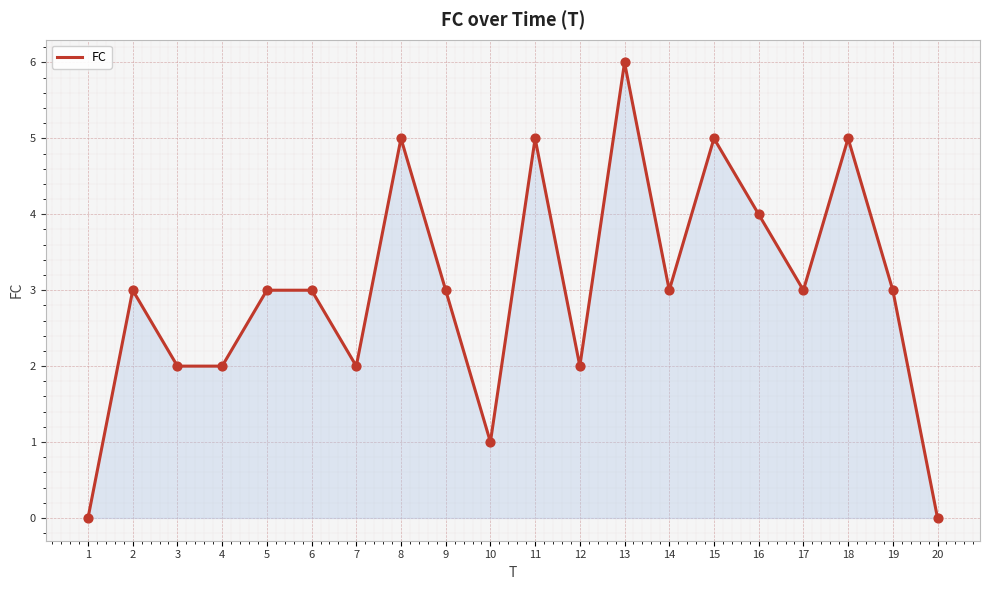

What is the change in value from 4 to 18?

+3